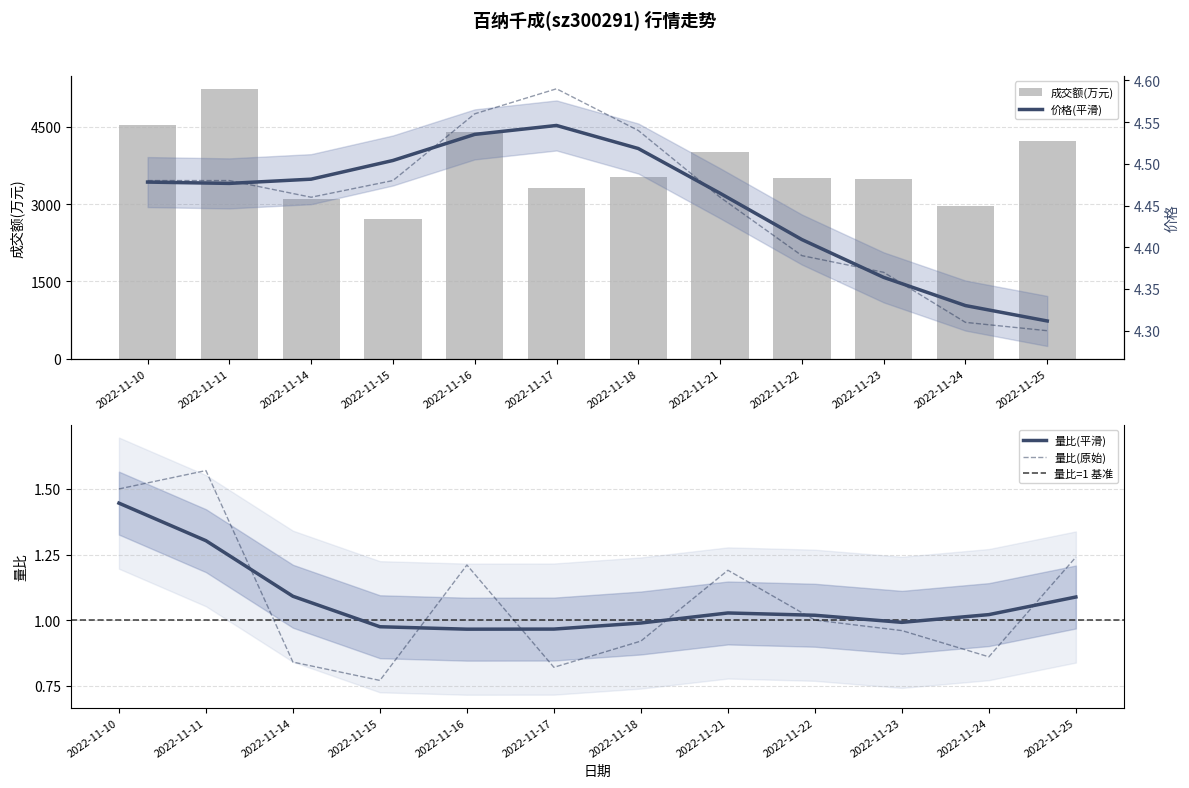

Which label corresponds to the smallest value in the chart?

2022-11-15